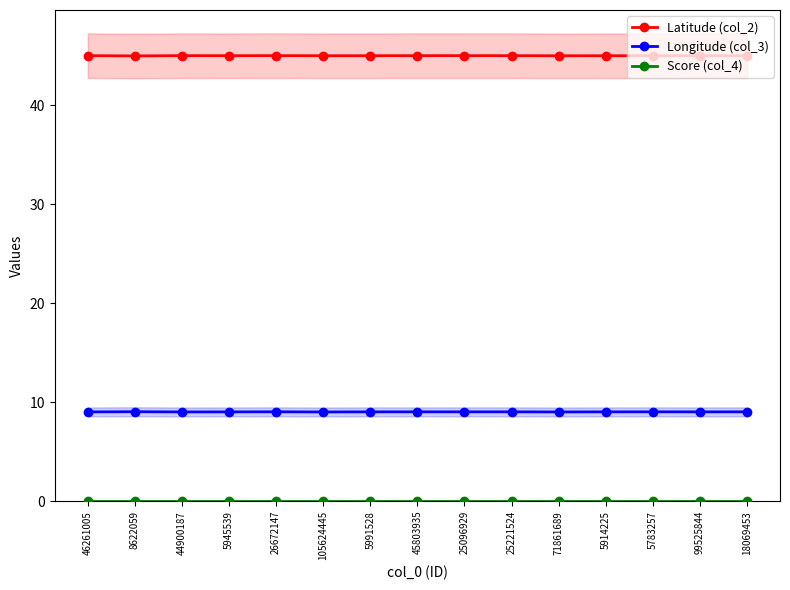

At which label is Longitude (col_3) closest to 9?

44900187